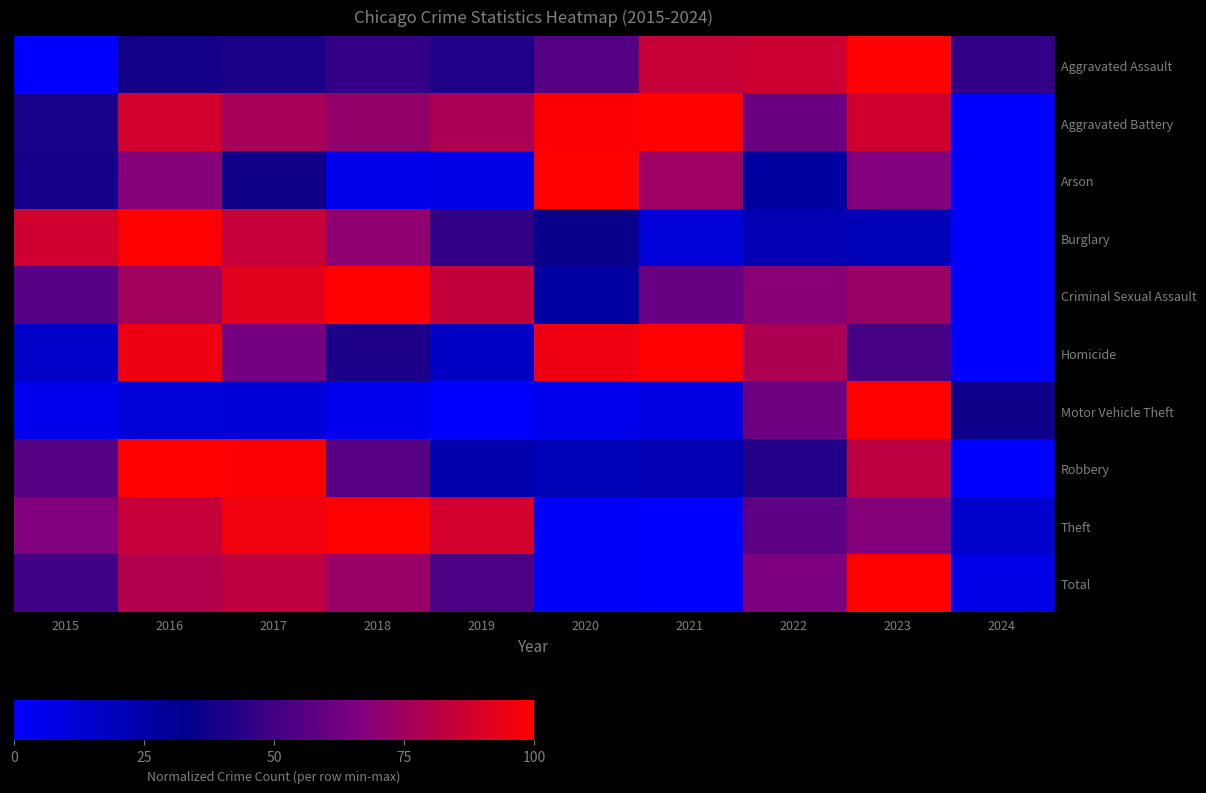

Count the number of data series in this chart.

10